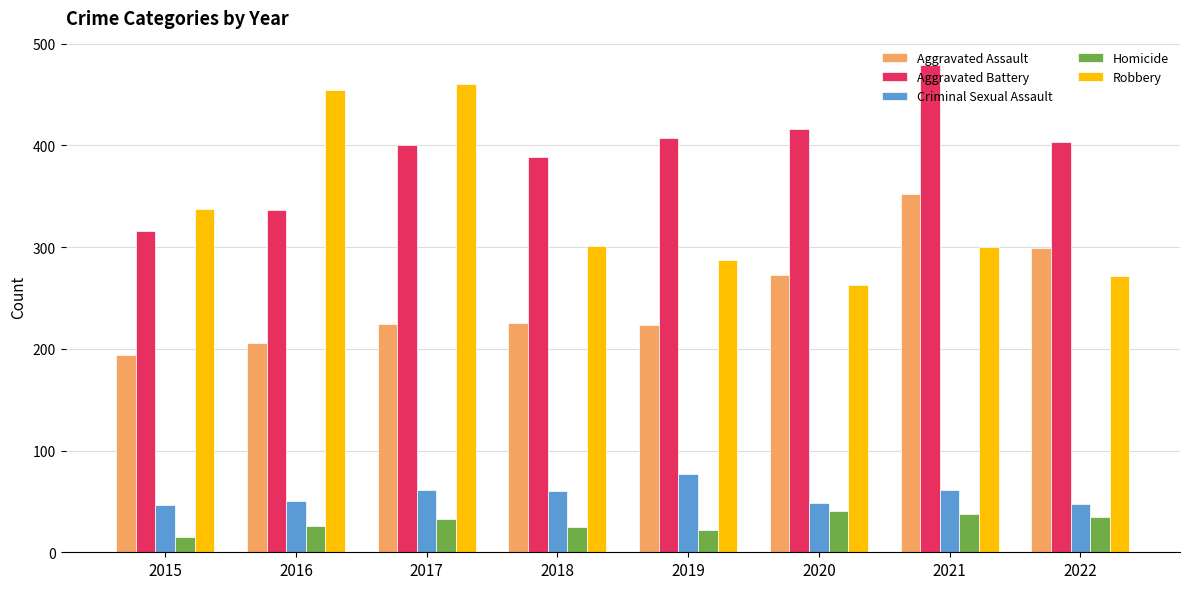

Is it true that Robbery equals 300 at 2021?

True